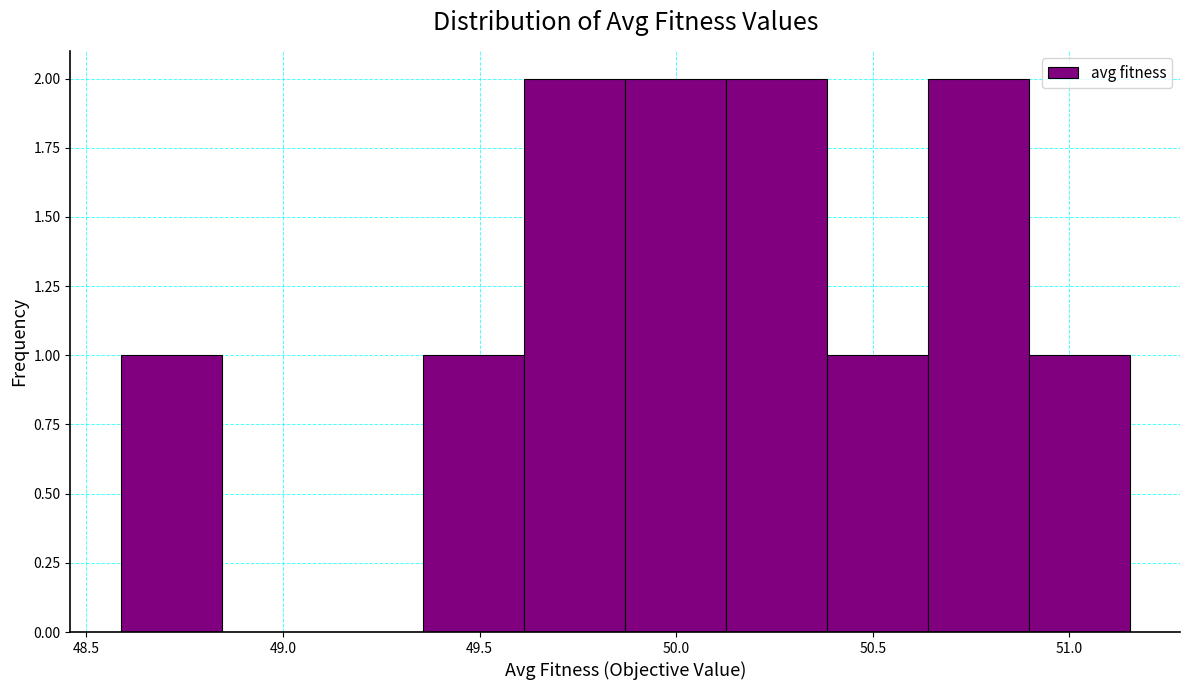

Reading left to right, transcribe this chart: for each bar, give the range it covers on the x-axis and its height. Neither the bar edges nor the heights are printed on the chart, so give them approximately, as read against the axes.

48.60 to 48.85: 1
48.85 to 49.10: 0
49.10 to 49.35: 0
49.35 to 49.60: 1
49.60 to 49.85: 2
49.85 to 50.15: 2
50.15 to 50.40: 2
50.40 to 50.65: 1
50.65 to 50.90: 2
50.90 to 51.15: 1